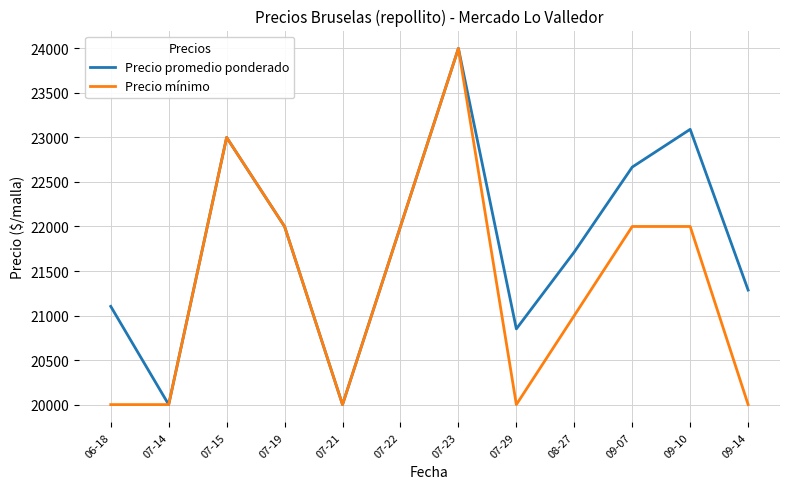

List the series in order of their overall mean, lowest first.

Precio mínimo, Precio promedio ponderado